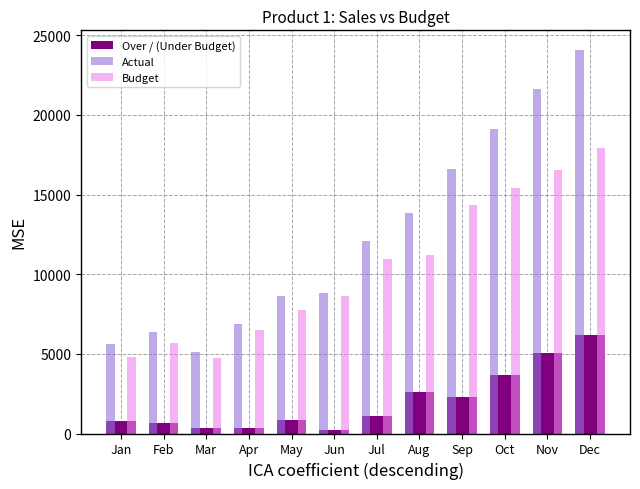

Rank the series by their maximum value, from lowest to highest.

Over / (Under Budget), Budget, Actual